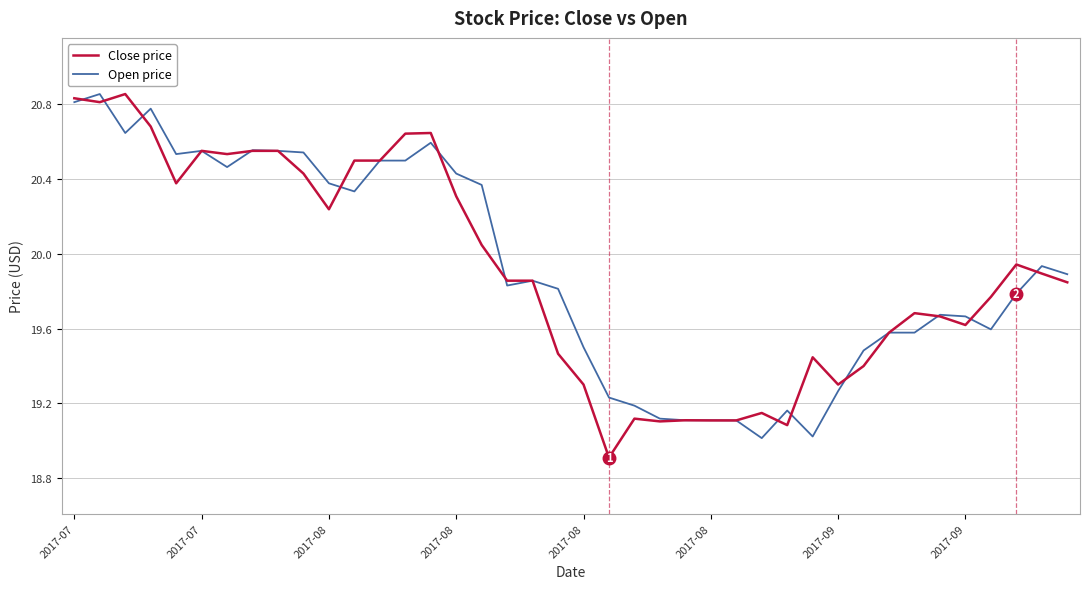

What is the lowest value of the Open price series?

19.0